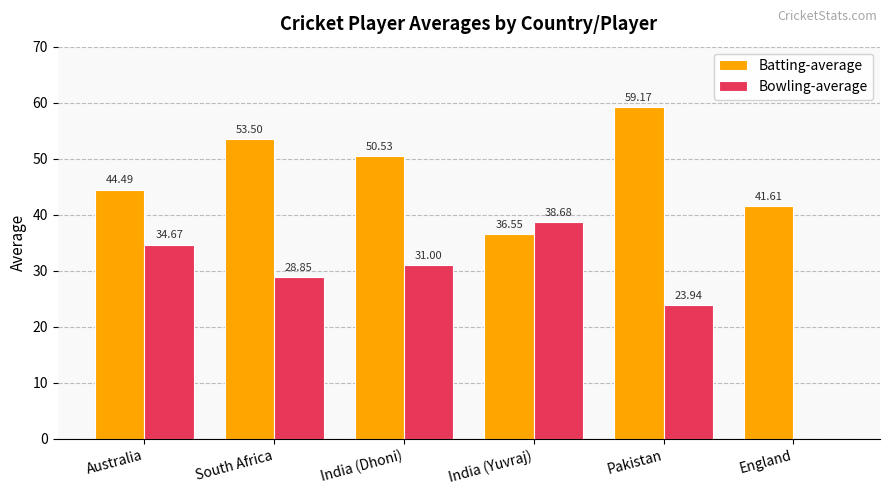

Where does the Bowling-average series first go above 31?

Australia